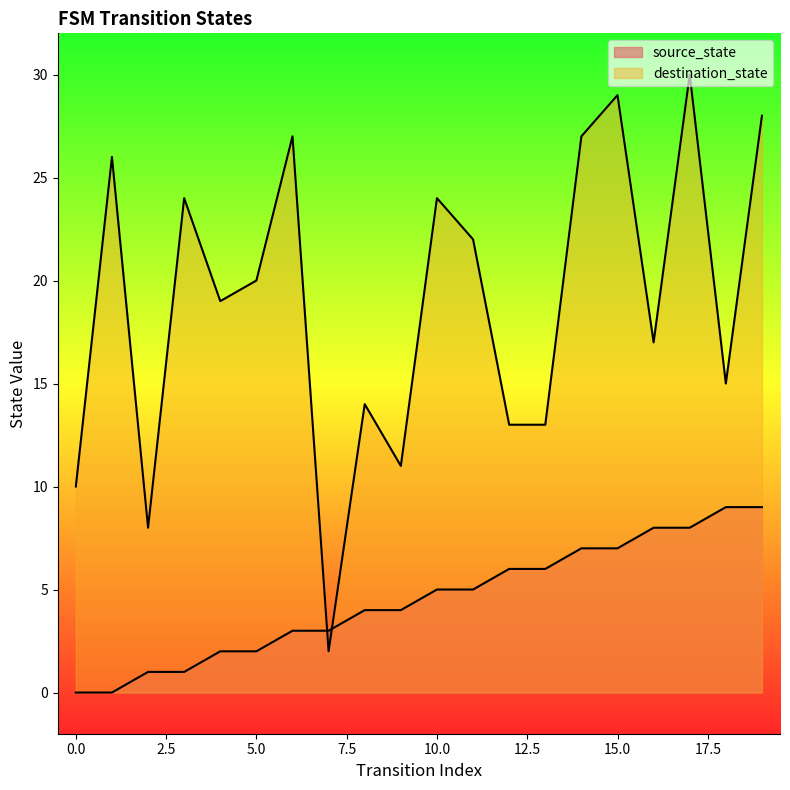

List the series in order of their peak value, lowest first.

source_state, destination_state